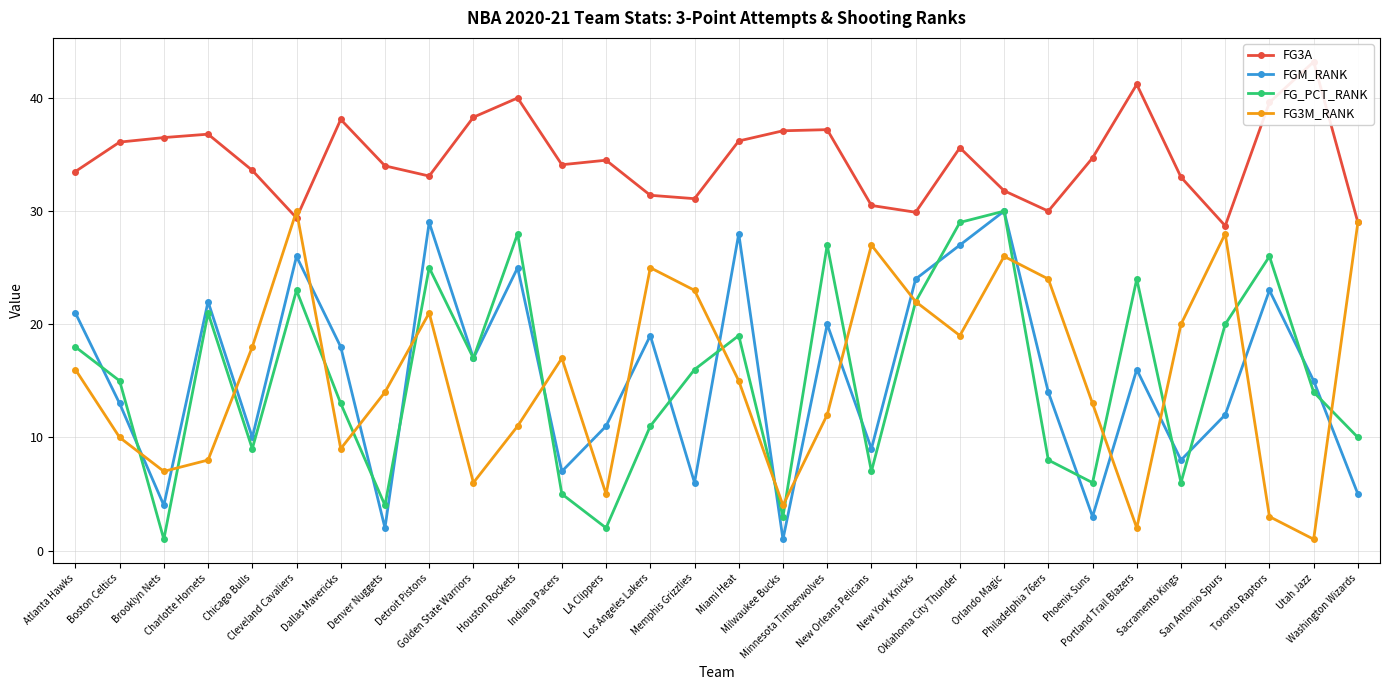

What position from the left is Golden State Warriors?

10